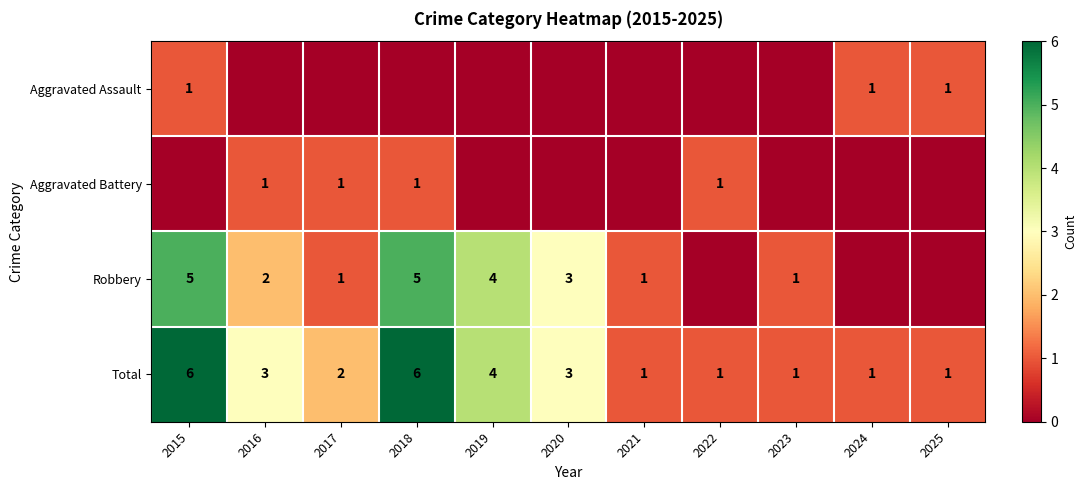

Which has a higher value, 2020 or 2023?

2020